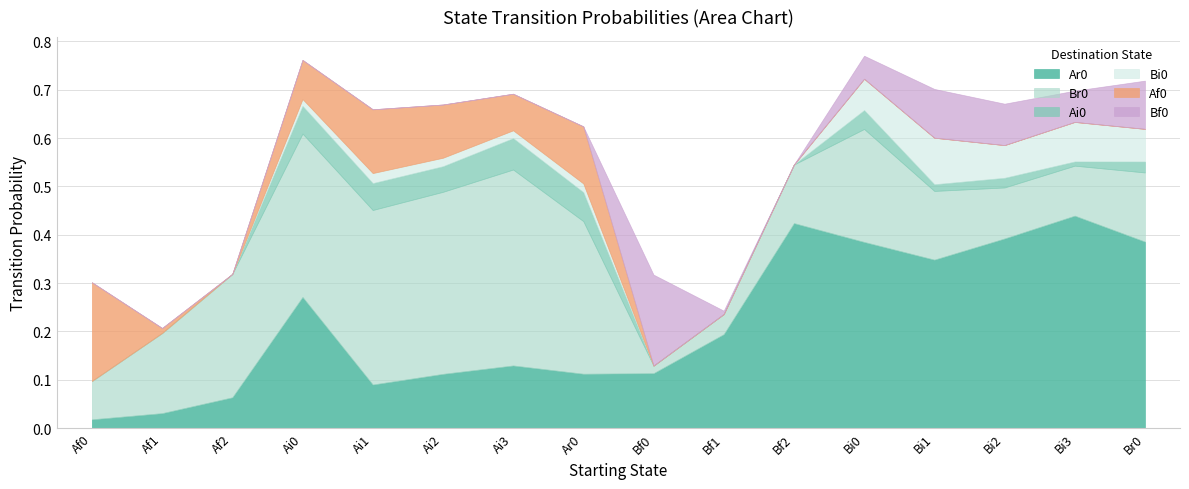

True or false: Ai0 and Ar0 cross at least once.

False